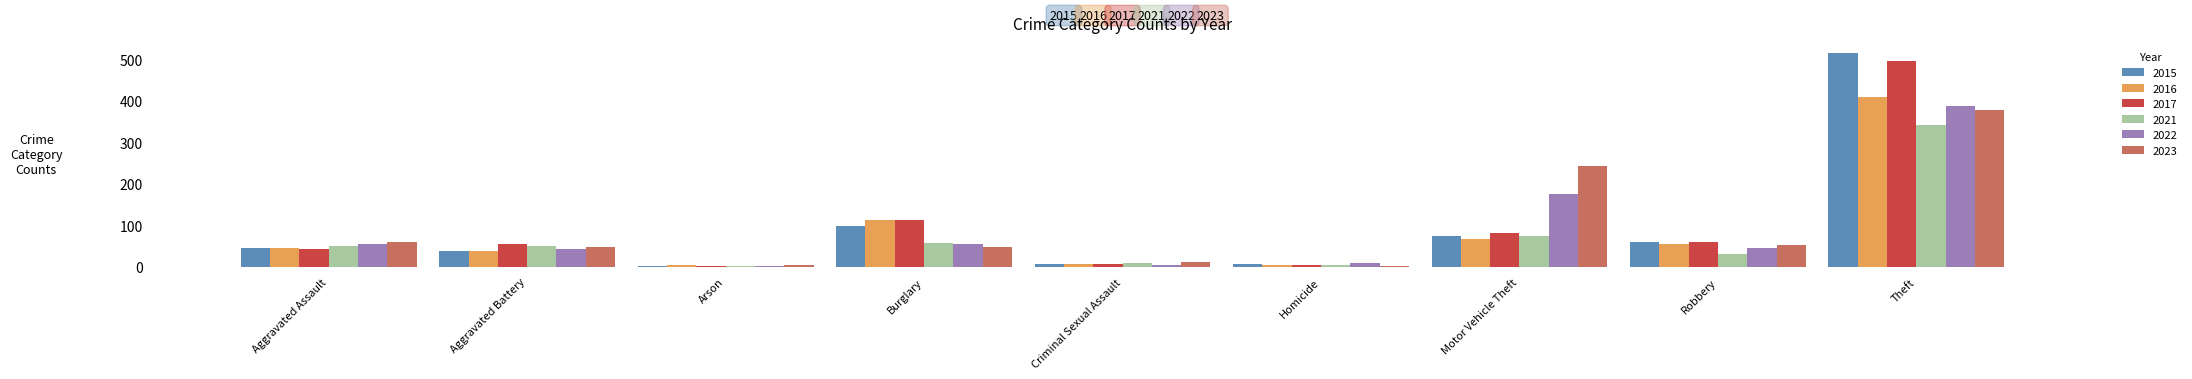

What is the difference between the 2016 values at Theft and Motor Vehicle Theft?

342